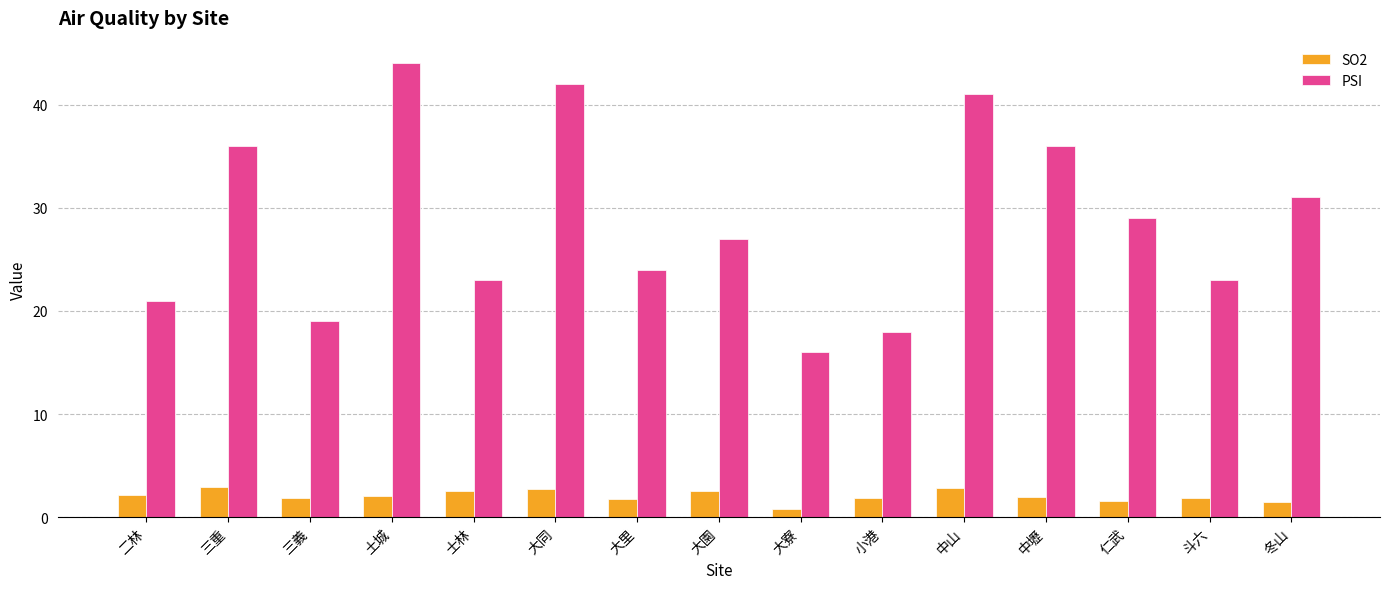

List the series in order of their overall mean, lowest first.

SO2, PSI